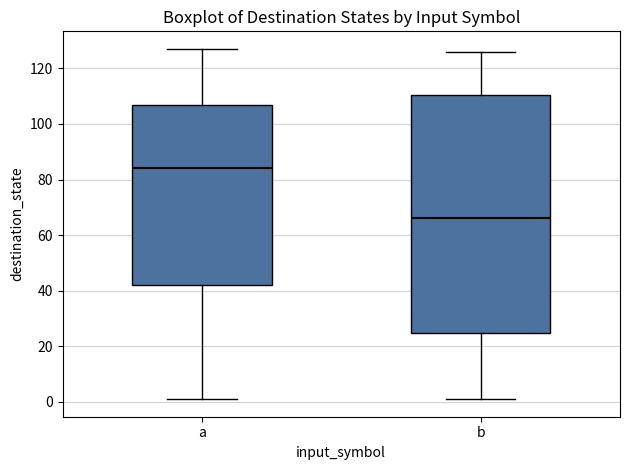

Which box's median line is the lowest?

b